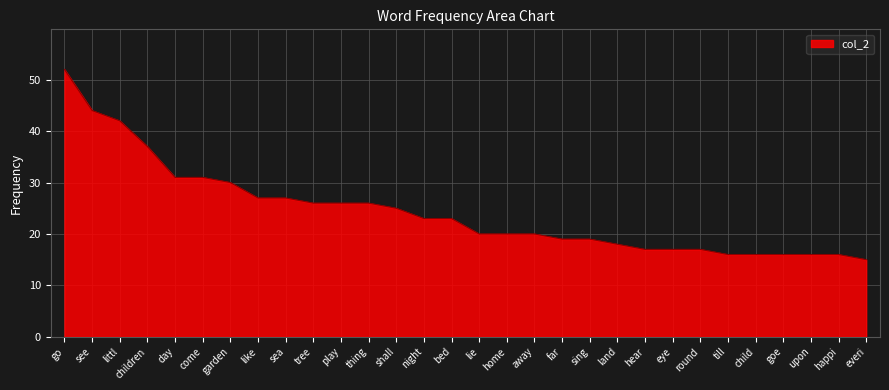

At which label does the data first exceed 23?

go